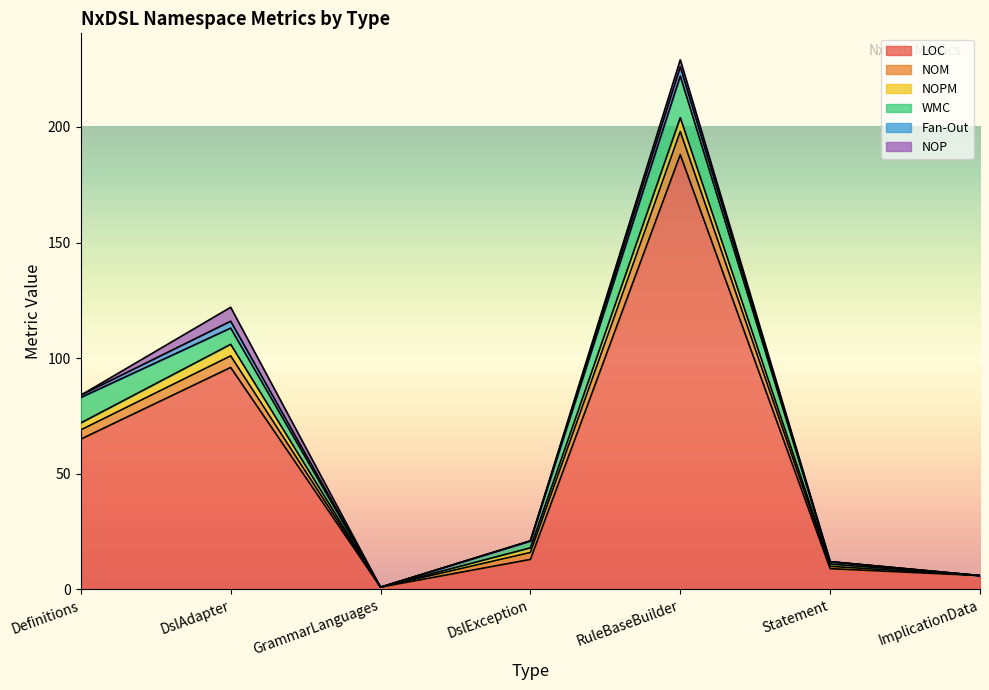

At which category does WMC reach its first local peak?

RuleBaseBuilder